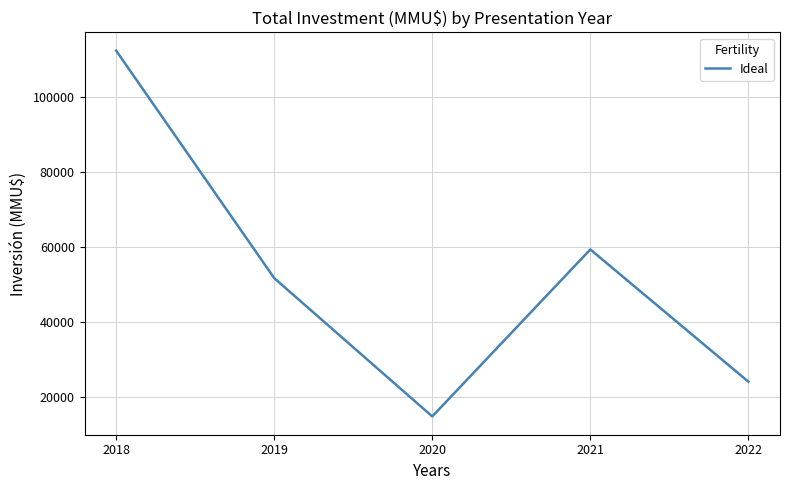

Which label corresponds to the largest value in the chart?

2018